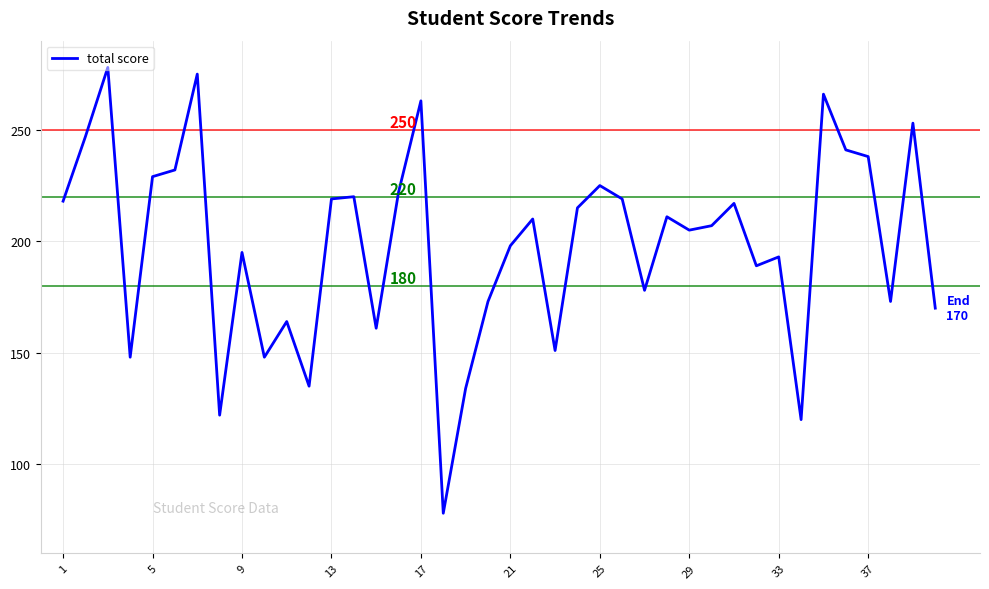

What is the difference between the maximum and minimum values?

200